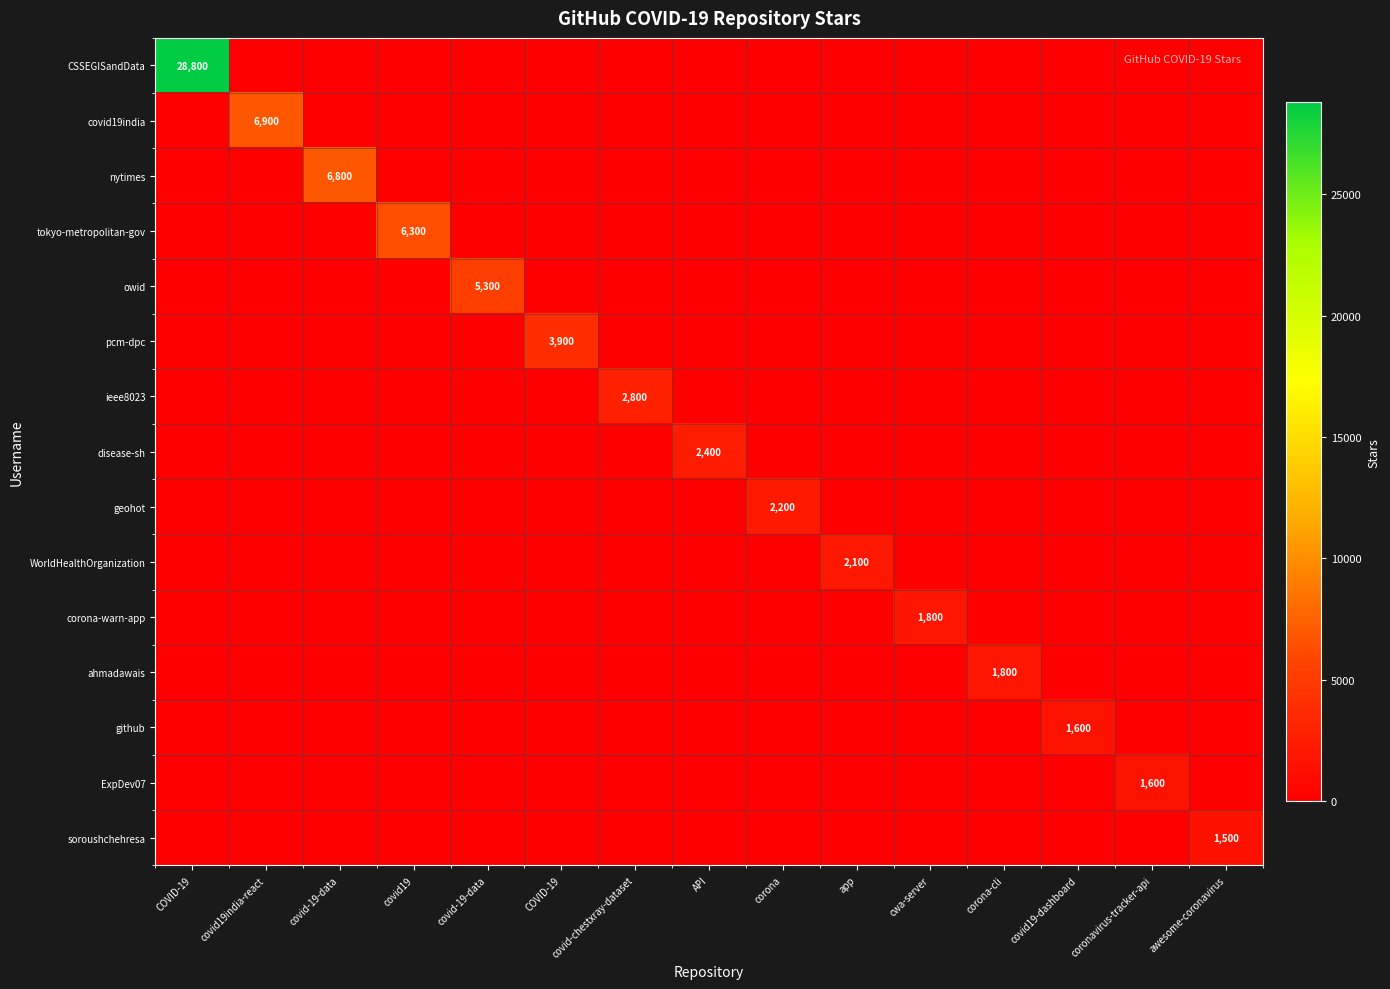

Which series has the largest total across all categories?

CSSEGISandData